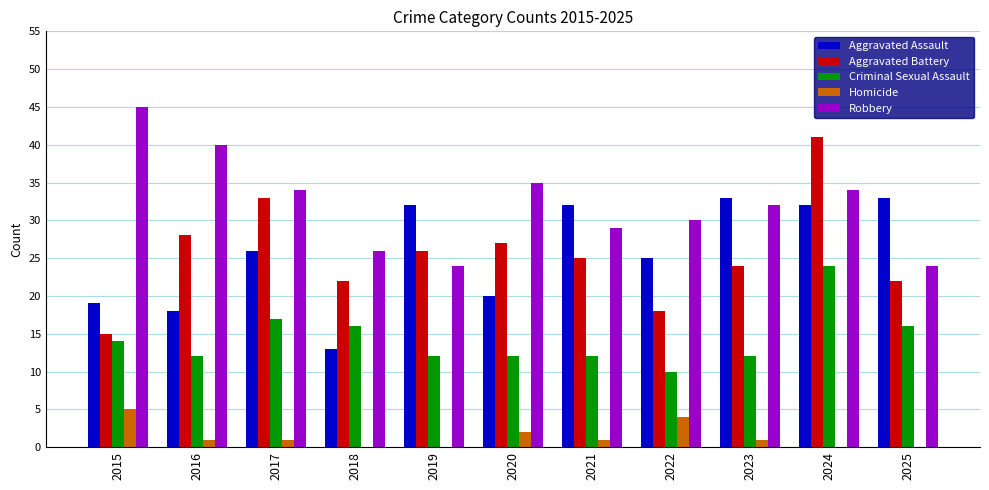

Which label corresponds to the largest value in the chart?

2015